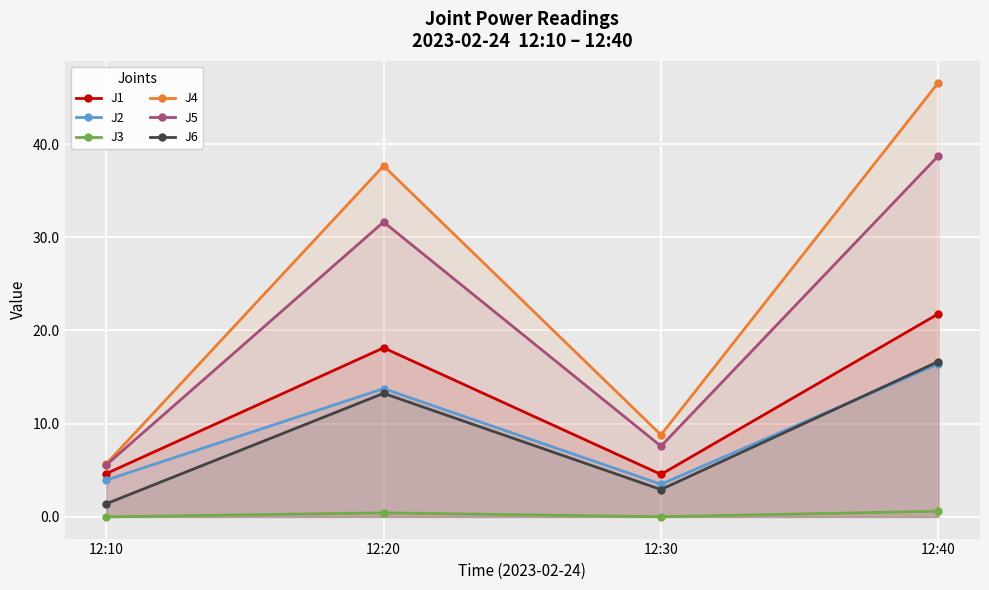

True or false: J4 and J3 cross at least once.

False